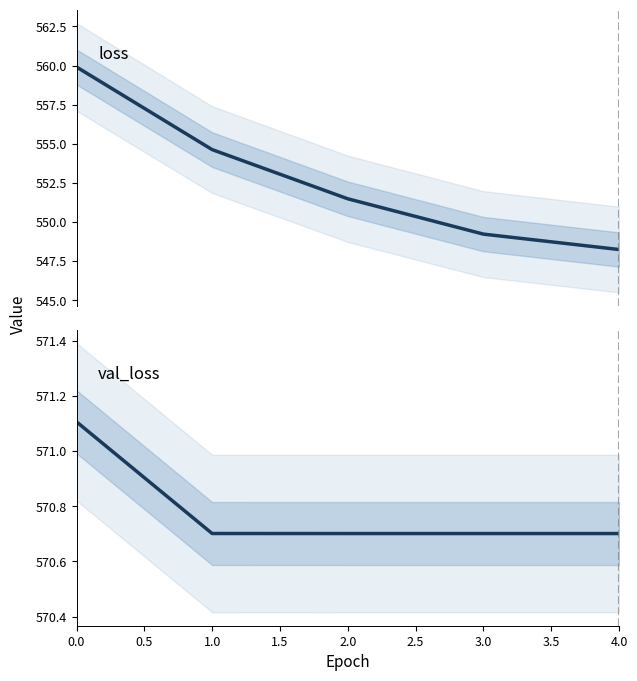

Rank the series by their average value, from lowest to highest.

loss, val_loss